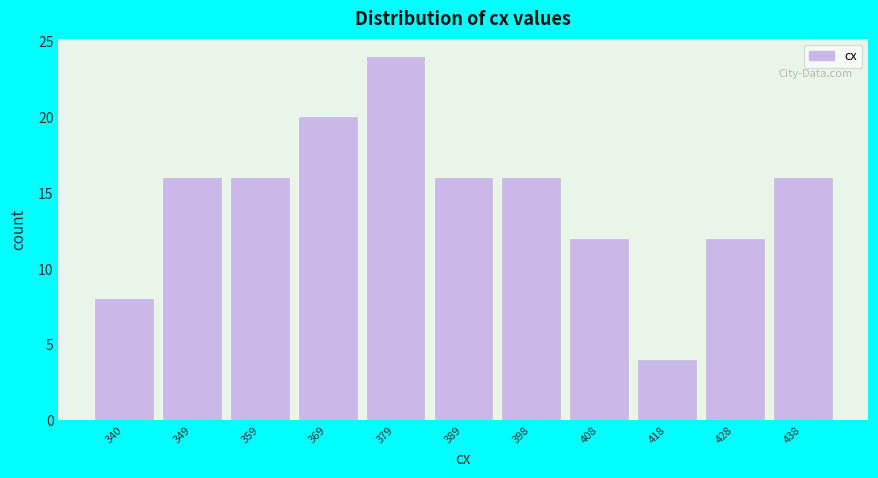

Reading right to left, what are all the values shown in this chart?

16	12	4	12	16	16	24	20	16	16	8